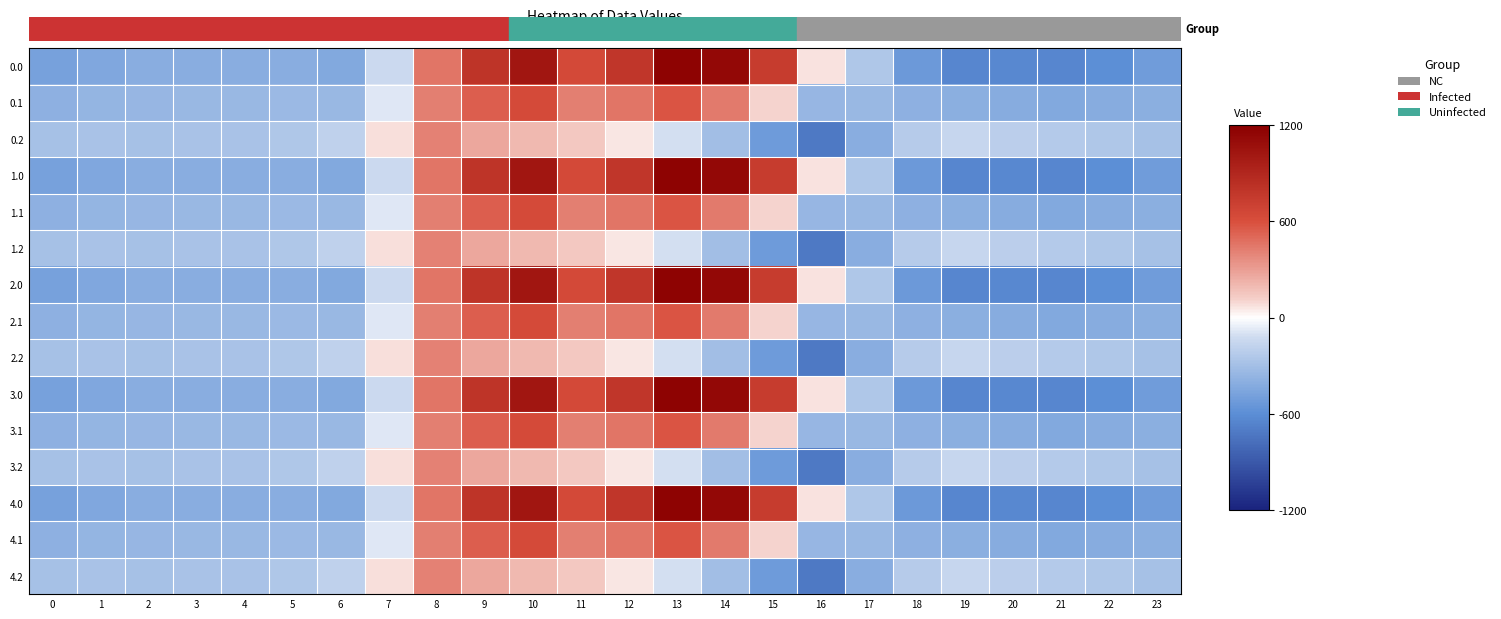

What is the smallest value displayed?

-721.2